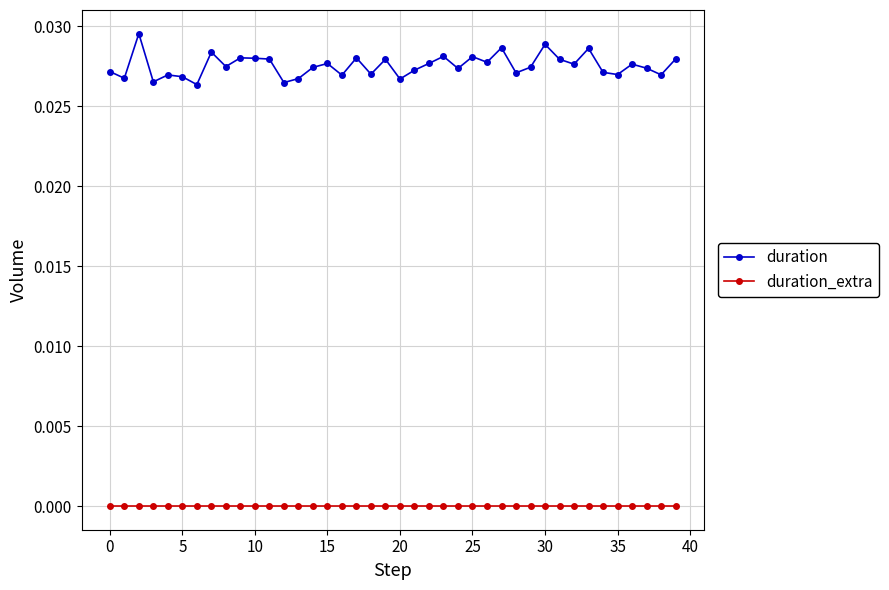

What are all the series names shown in the legend?

duration, duration_extra